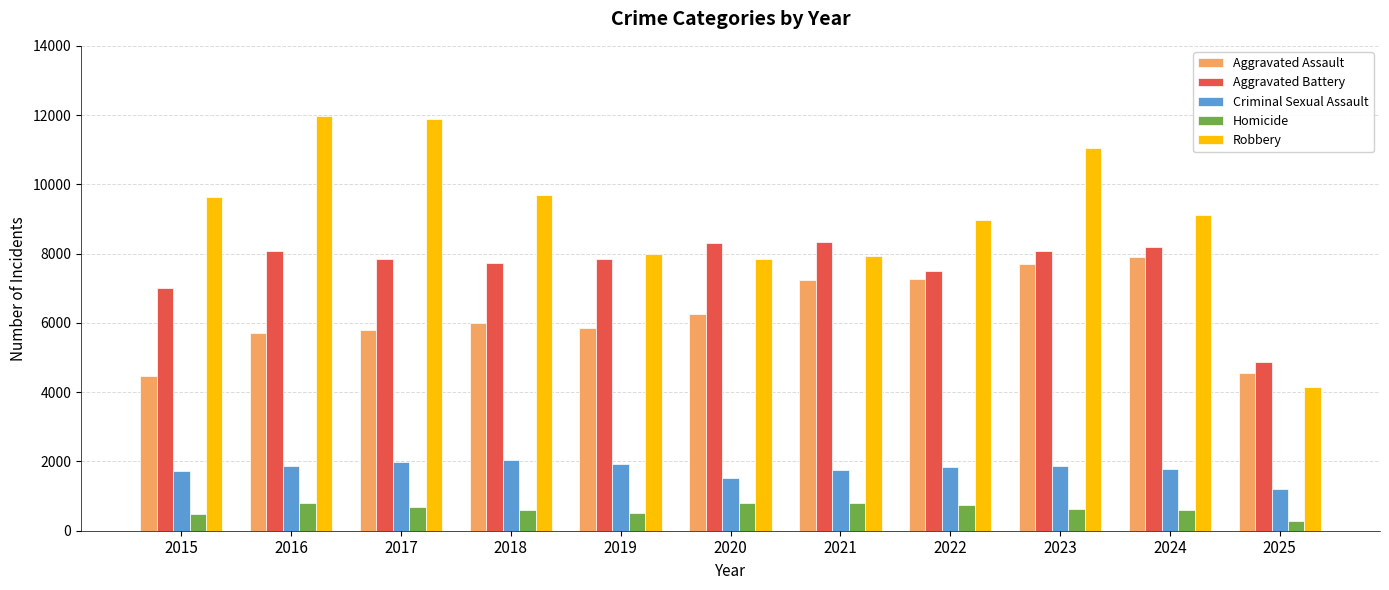

What is the difference between the highest and lowest values at 2023?

10420